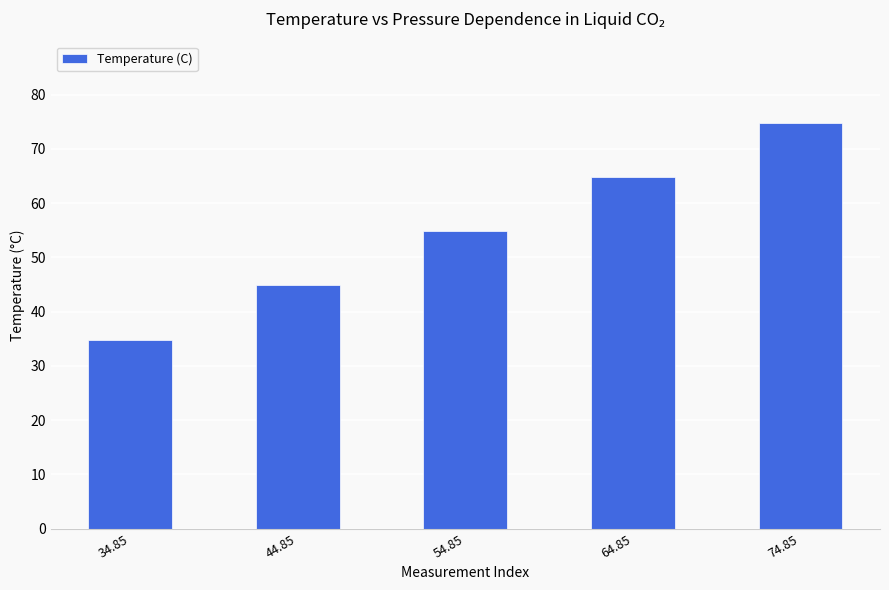

Does the chart contain stacked bars?

No